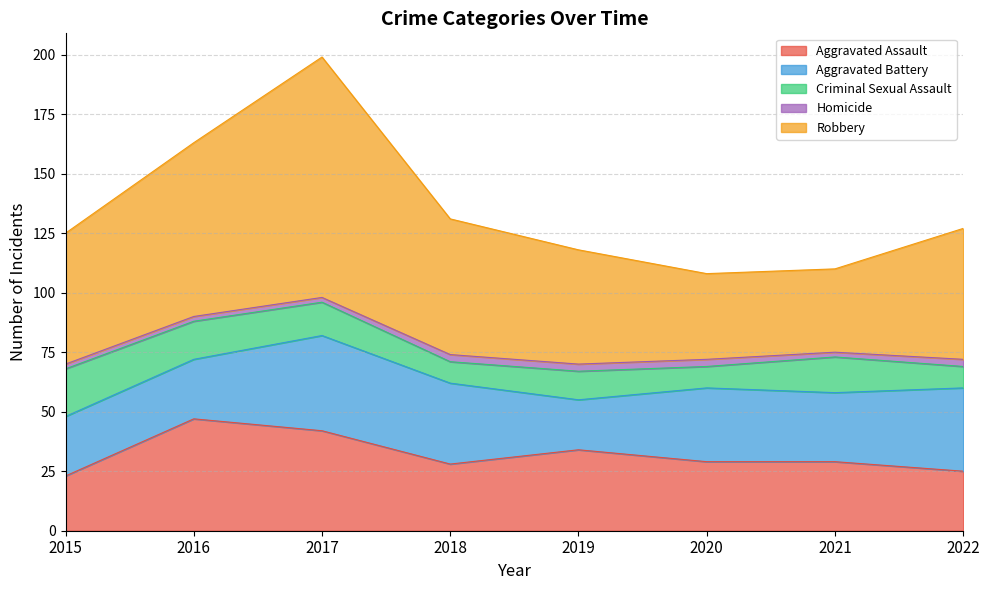

Rank the series at 2022 from highest to lowest value.

Robbery, Aggravated Battery, Aggravated Assault, Criminal Sexual Assault, Homicide